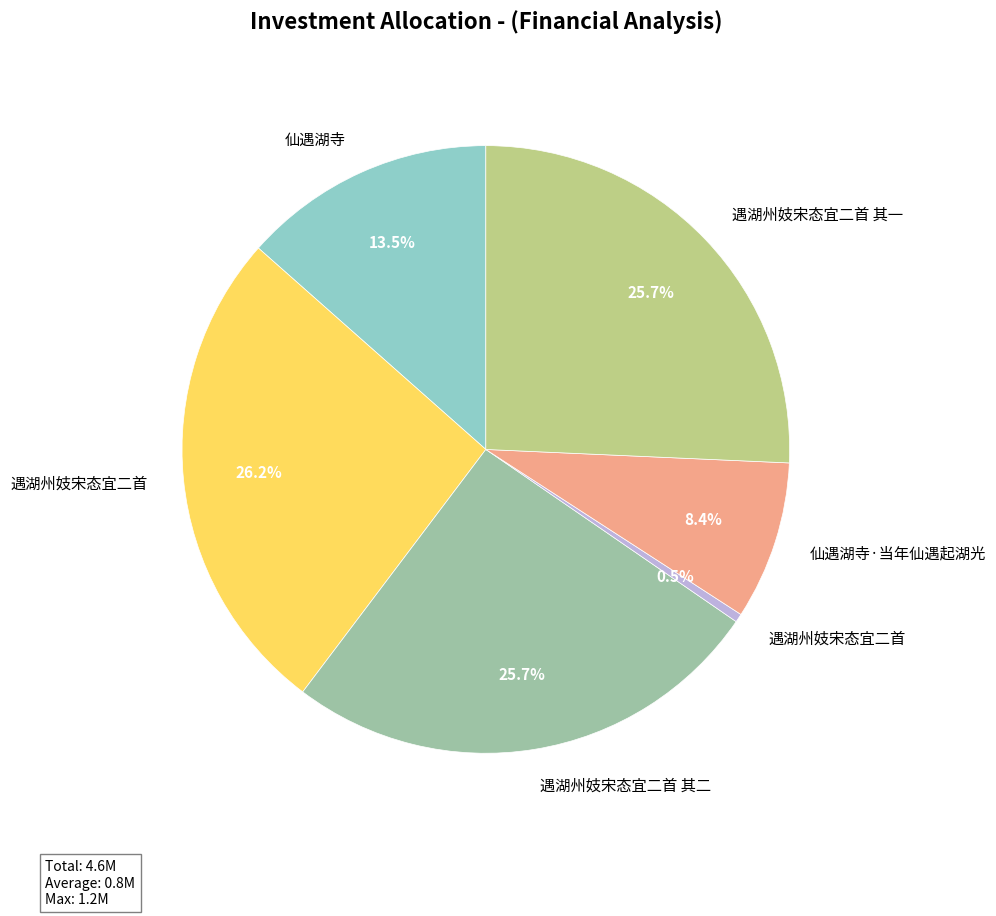

Is there a majority slice in this chart?

No